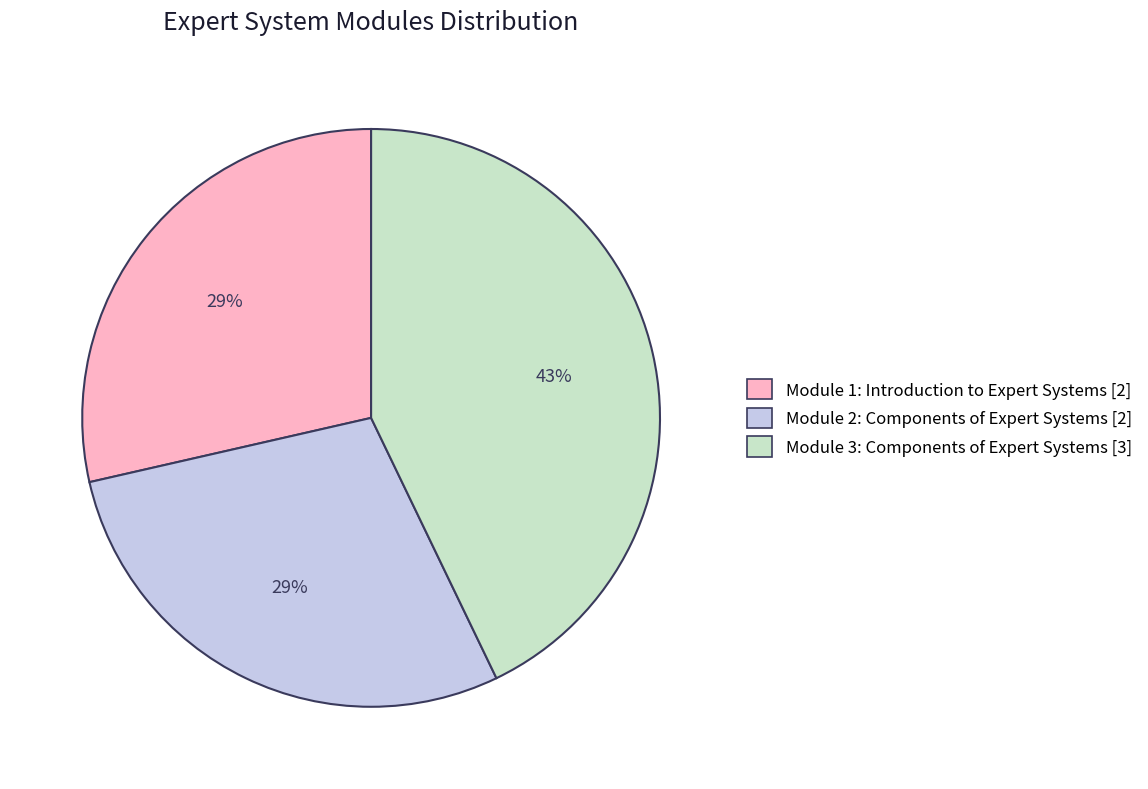

What is the ratio of the value at Module 2: Components of Expert Systems to the value at Module 1: Introduction to Expert Systems?

1.0